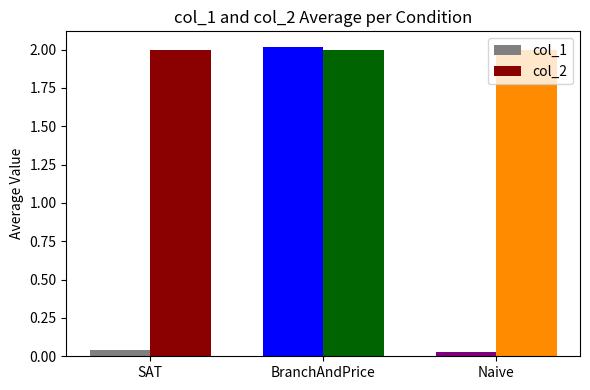

List the series in order of their overall mean, lowest first.

col_1, col_2